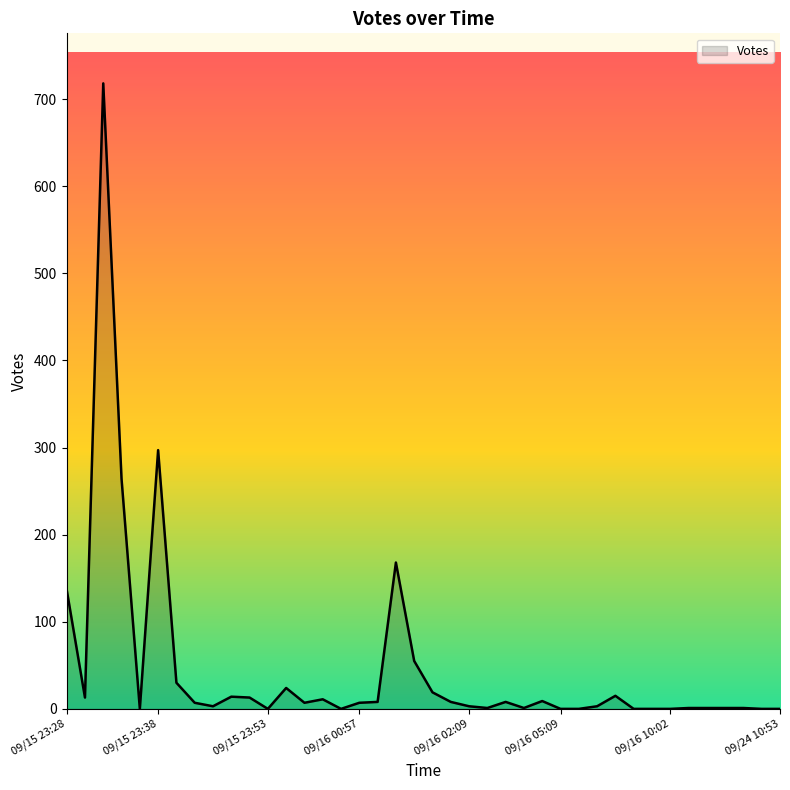

Where is the data nearest to the value 359?

09/15 23:38